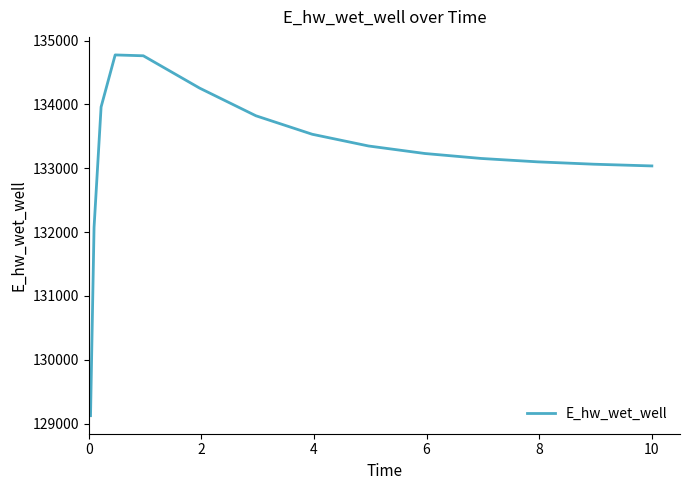

Does the chart display data point markers on the line(s)?

No